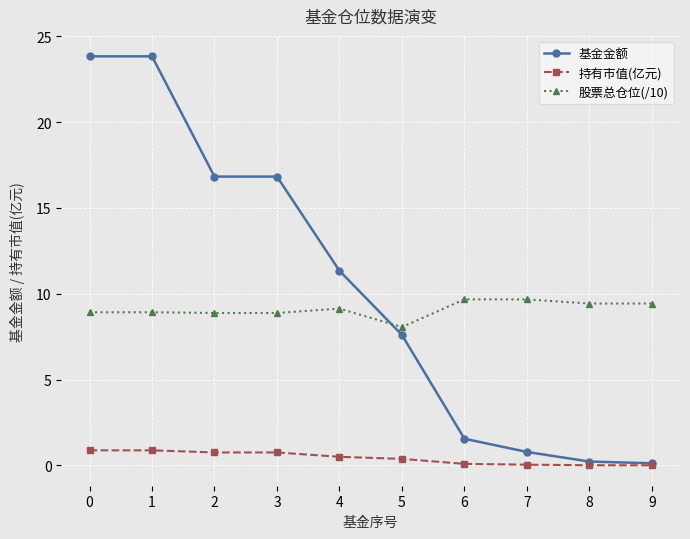

Does the chart have visible grid lines?

Yes